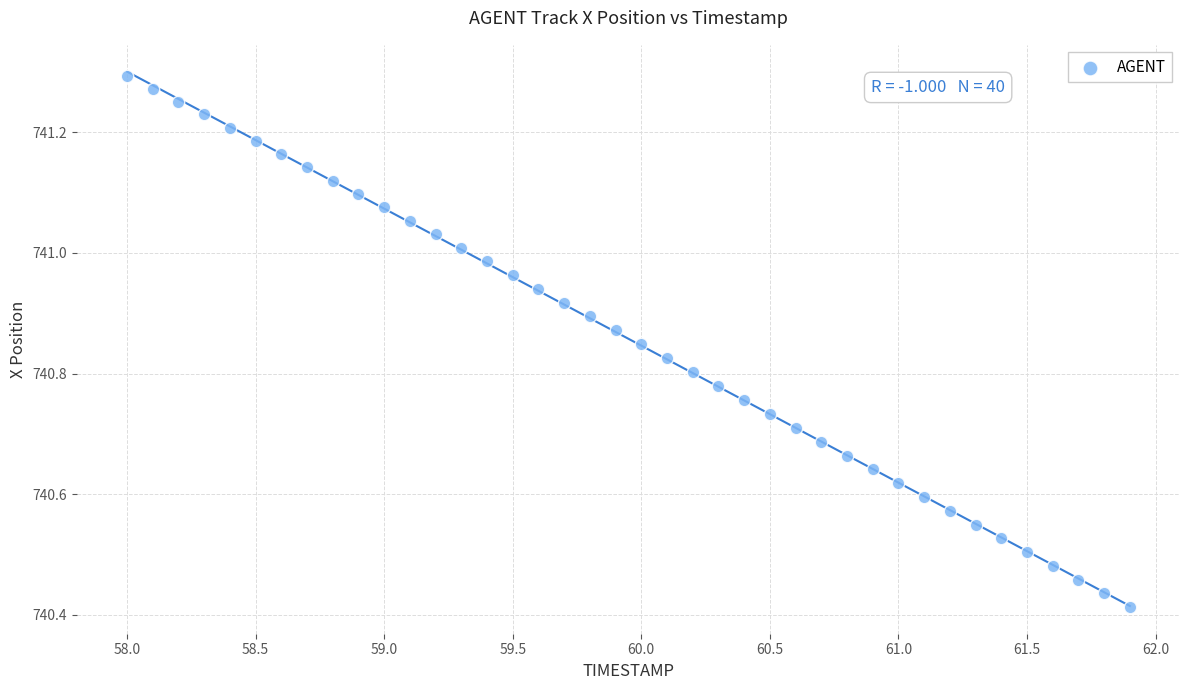

What is the range of X values (max minus min)?

3.9